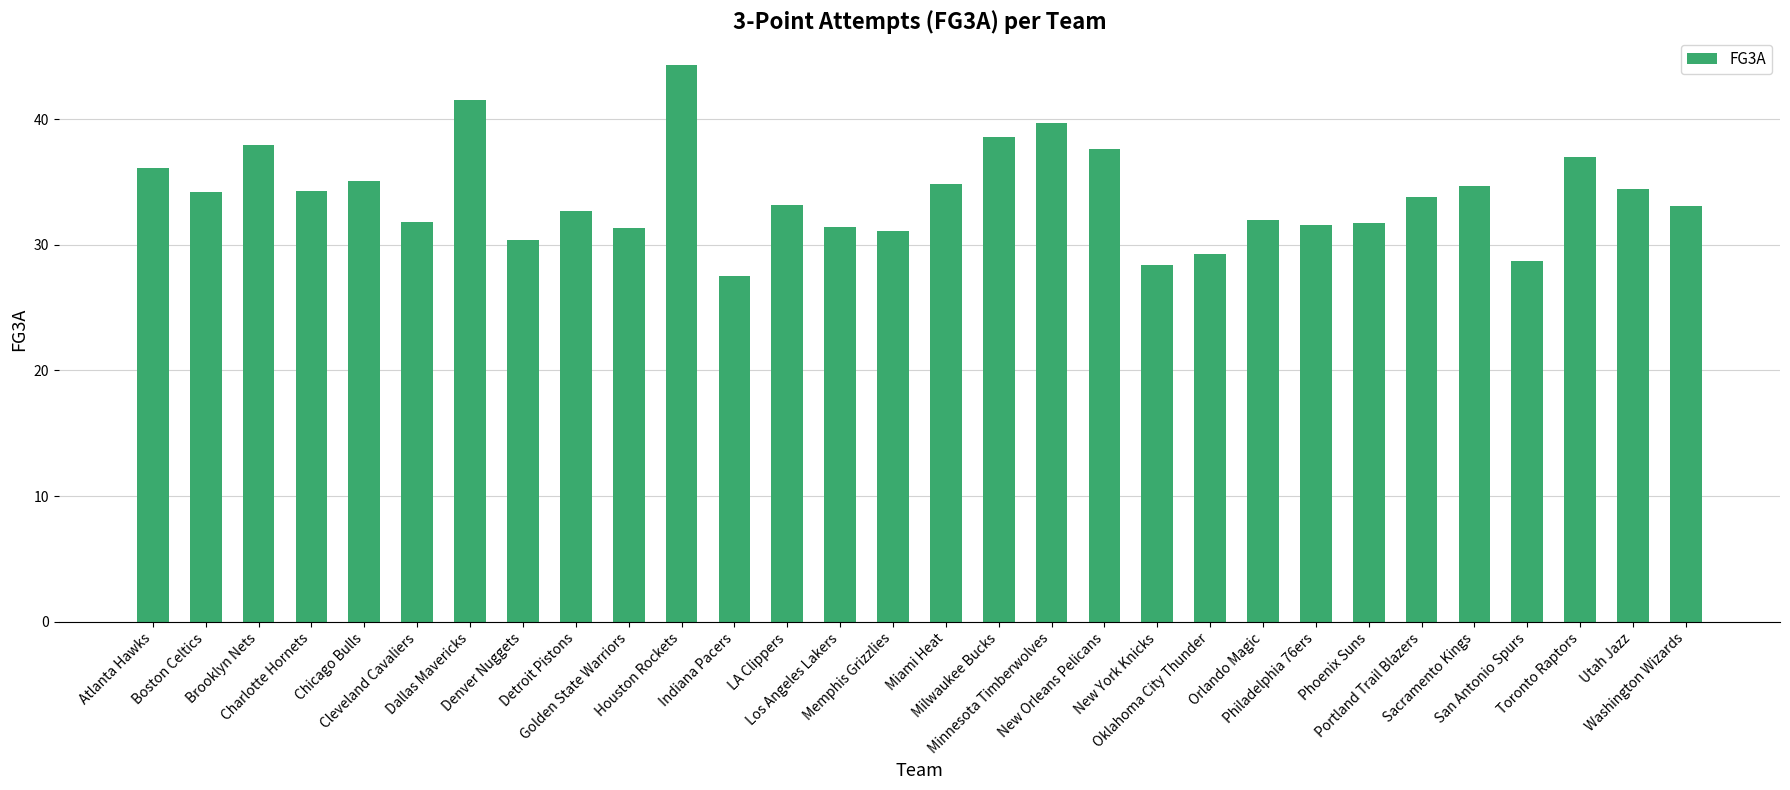

Where does the data first go above 33?

Atlanta Hawks